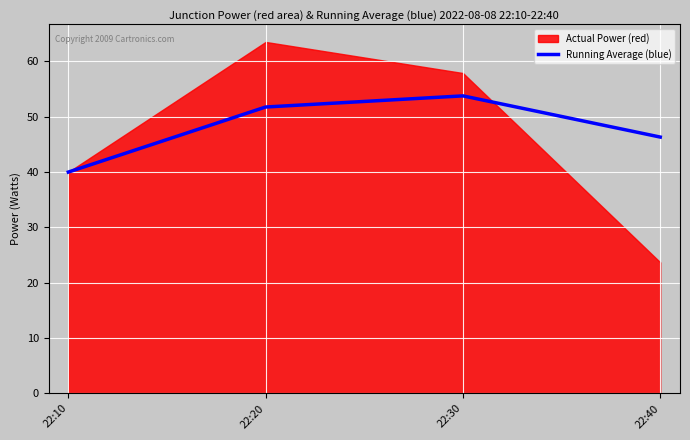

What is the minimum value for Running Average (blue)?

40.0